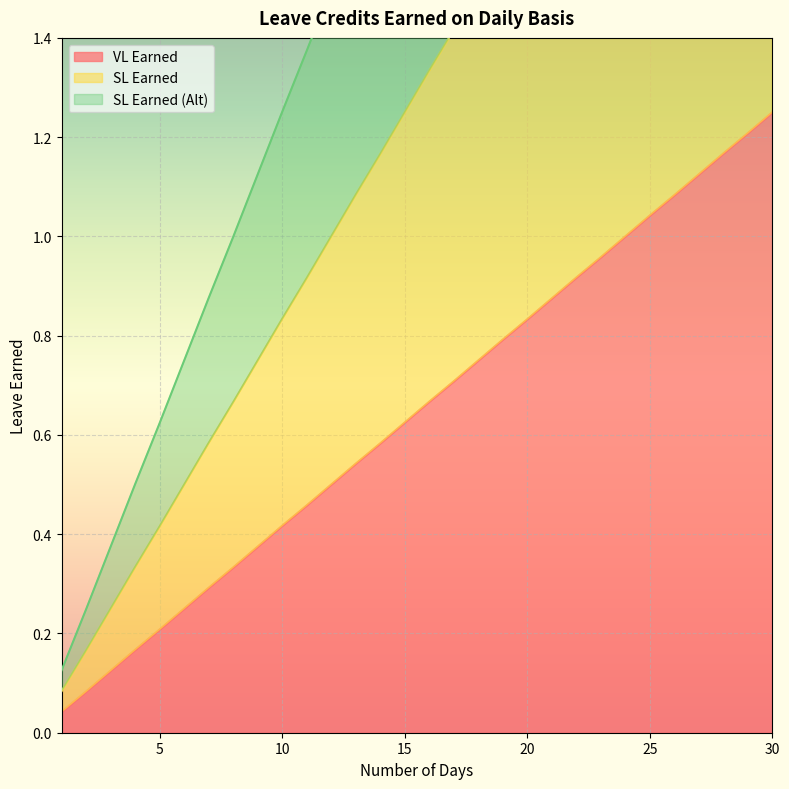

How many distinct data groups are displayed?

3